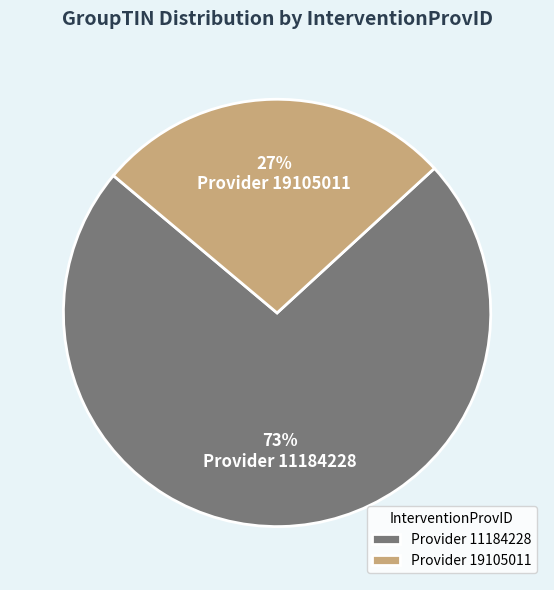

What is the majority slice?

Provider 11184228